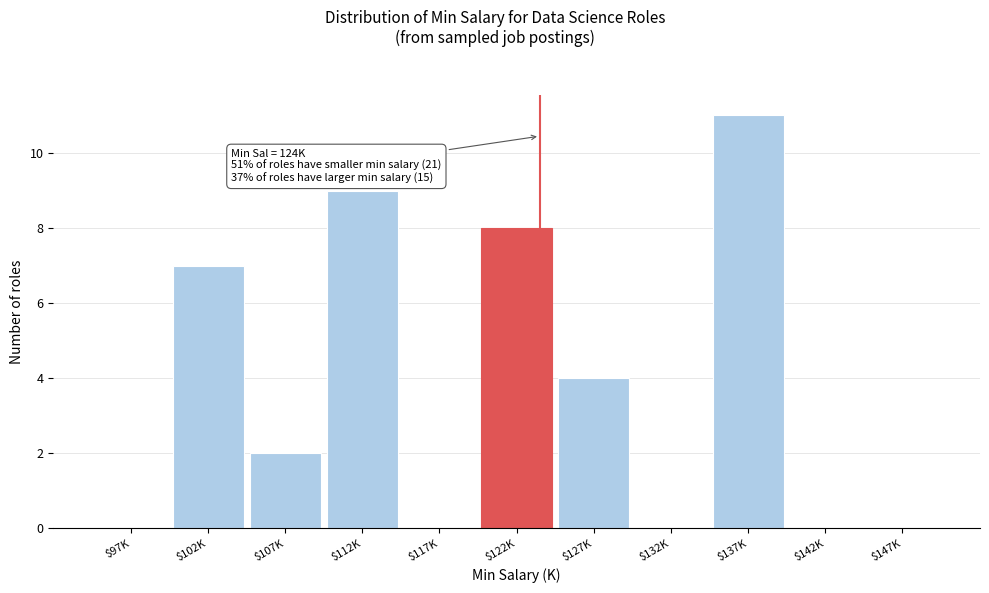

What is the sum of all values?

41